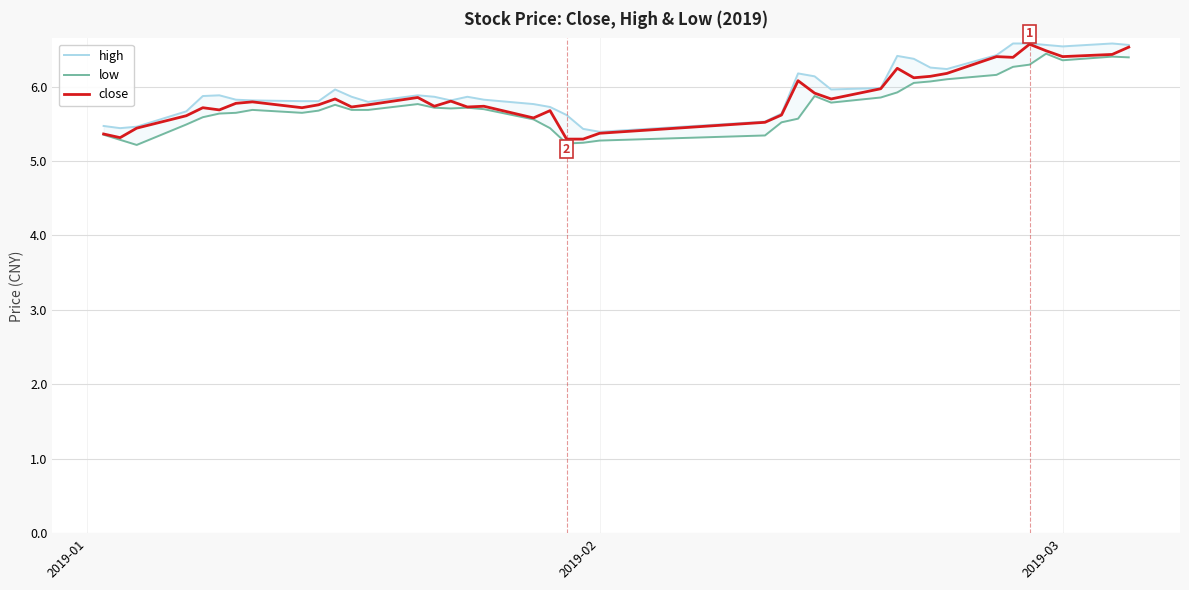

True or false: low and close intersect in this chart.

False